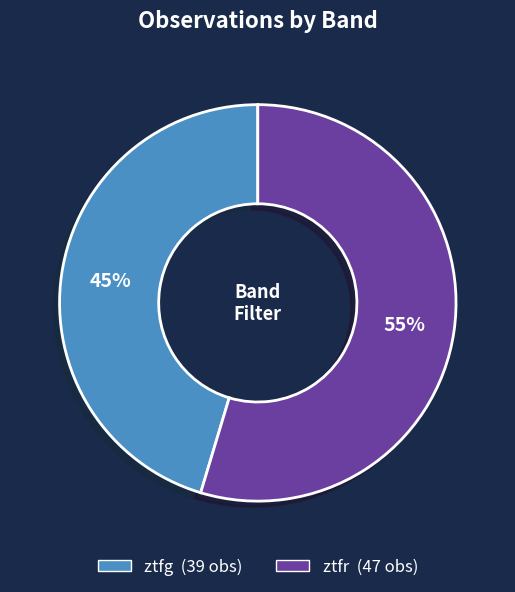

The ztfg slice represents 45% of the pie. True or false?

True